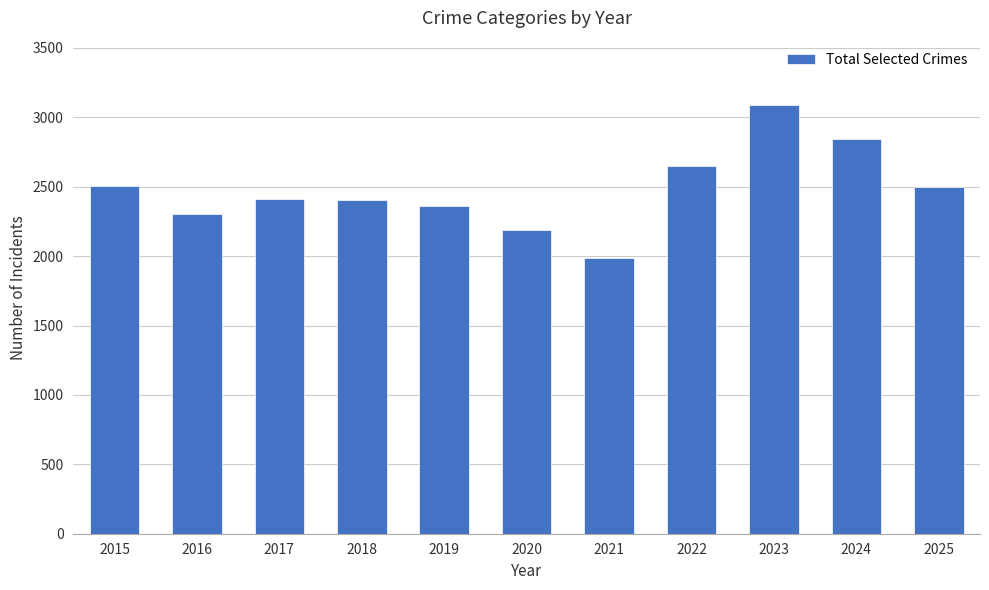

What is the difference between the maximum and minimum values?

1103